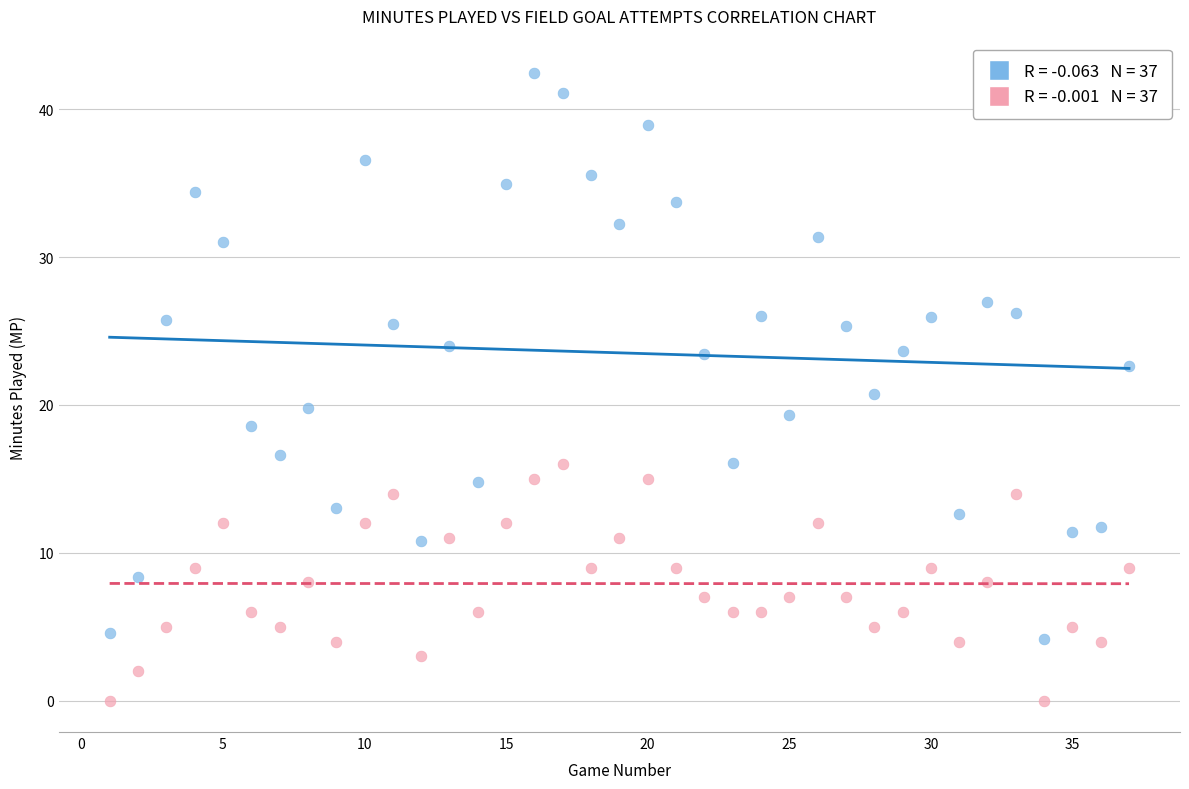

Across all data points, what is the range of X values (max minus min)?

36.0